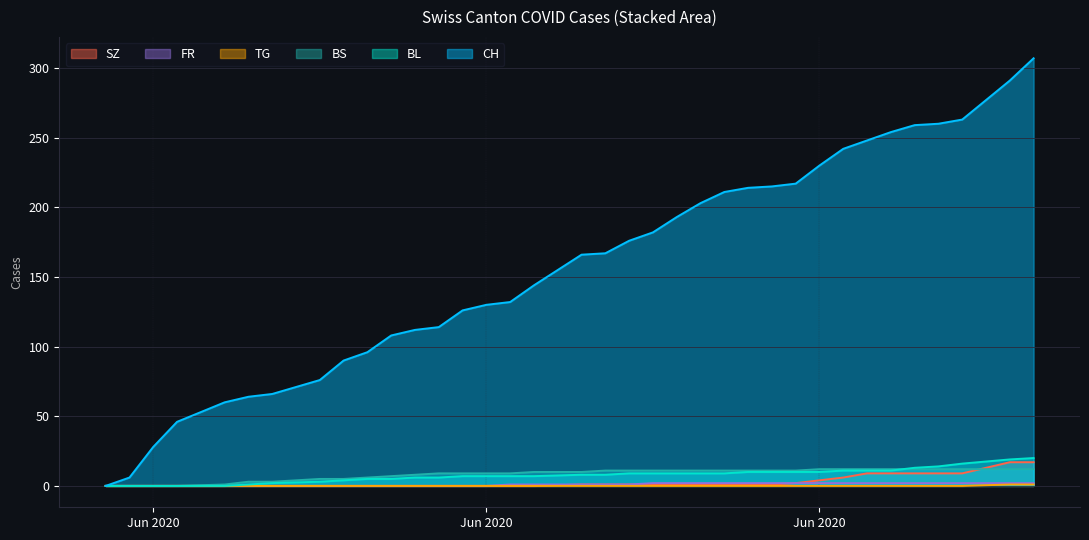

What is the value of the BL point at the 22nd from the left?

9